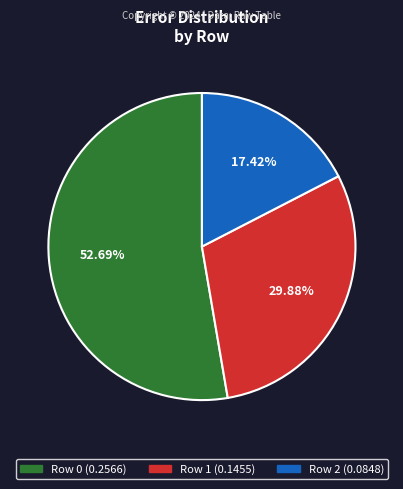

Does any single category account for the majority?

Yes